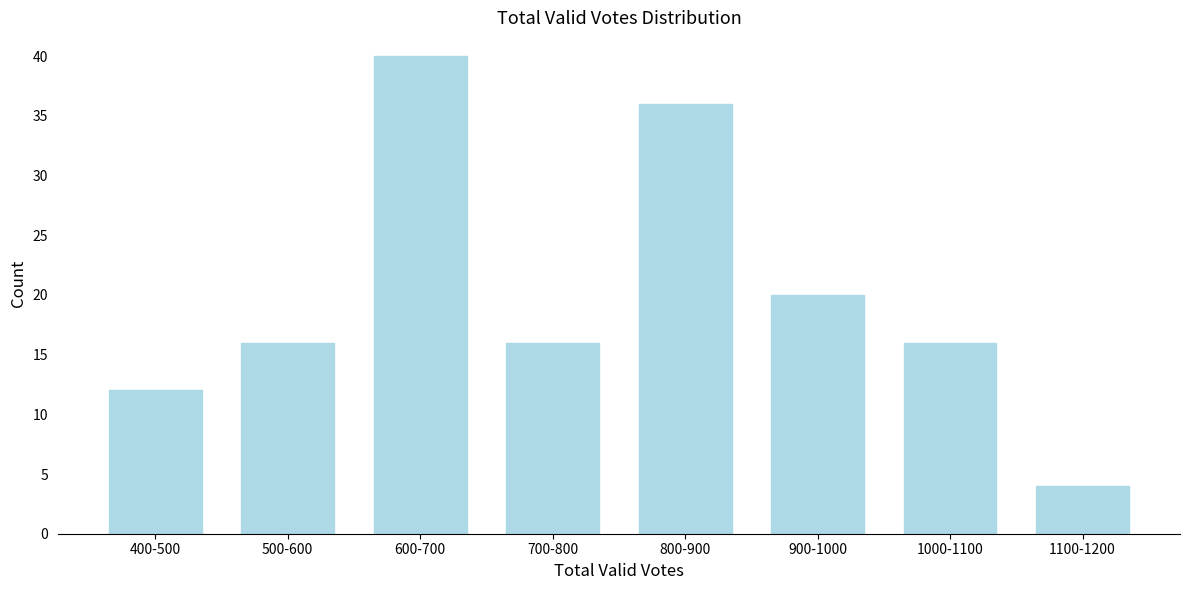

Reading right to left, list all the values displayed in this chart.

1100-1200=4	1000-1100=16	900-1000=20	800-900=36	700-800=16	600-700=40	500-600=16	400-500=12